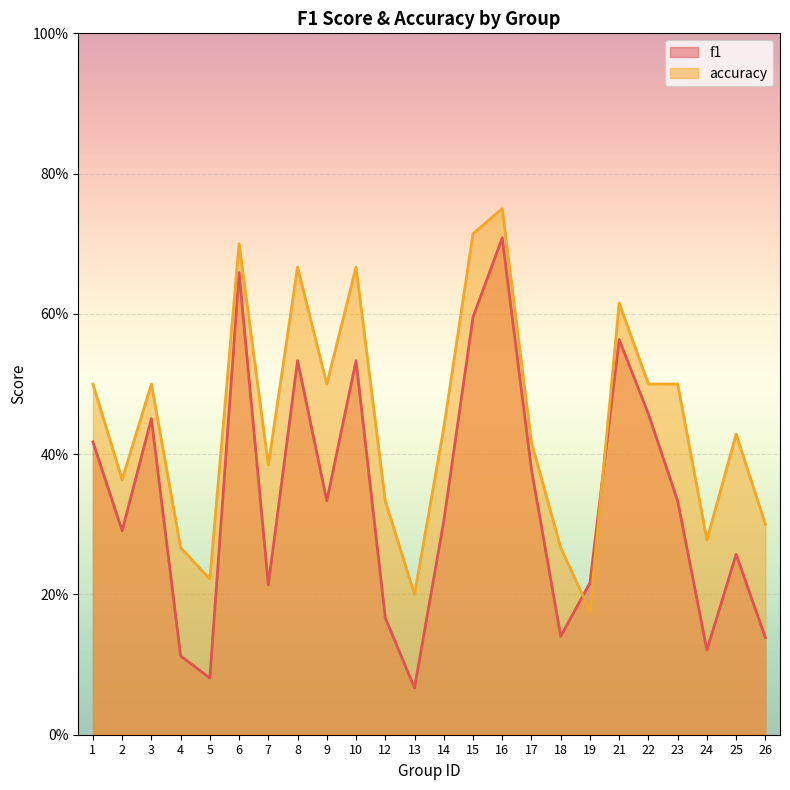

What is the total value across all series at 14?

0.7